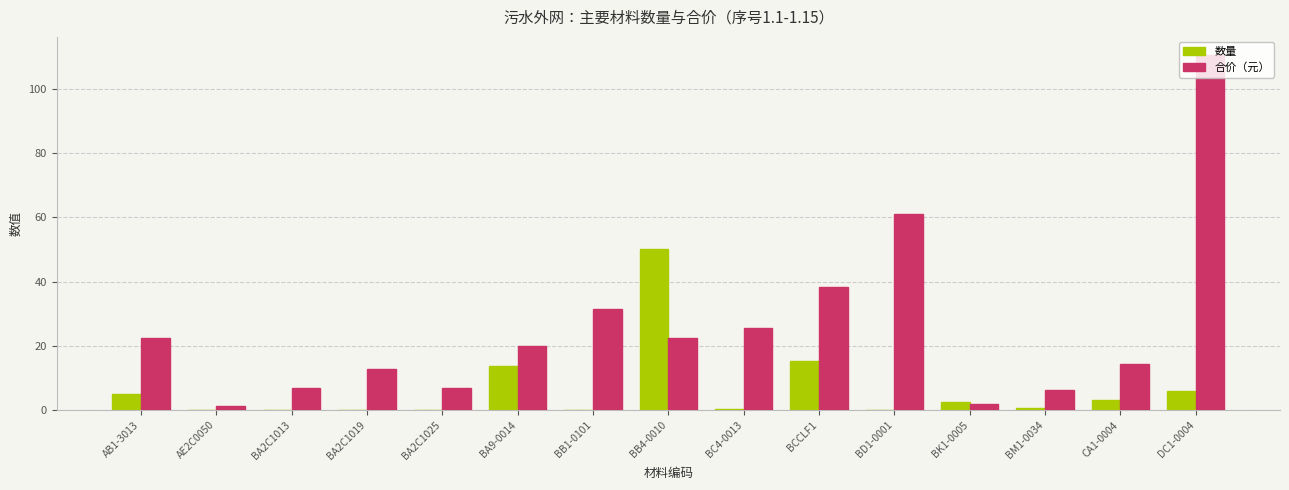

Which series changed the most between AB1-3013 and BB4-0010?

数量